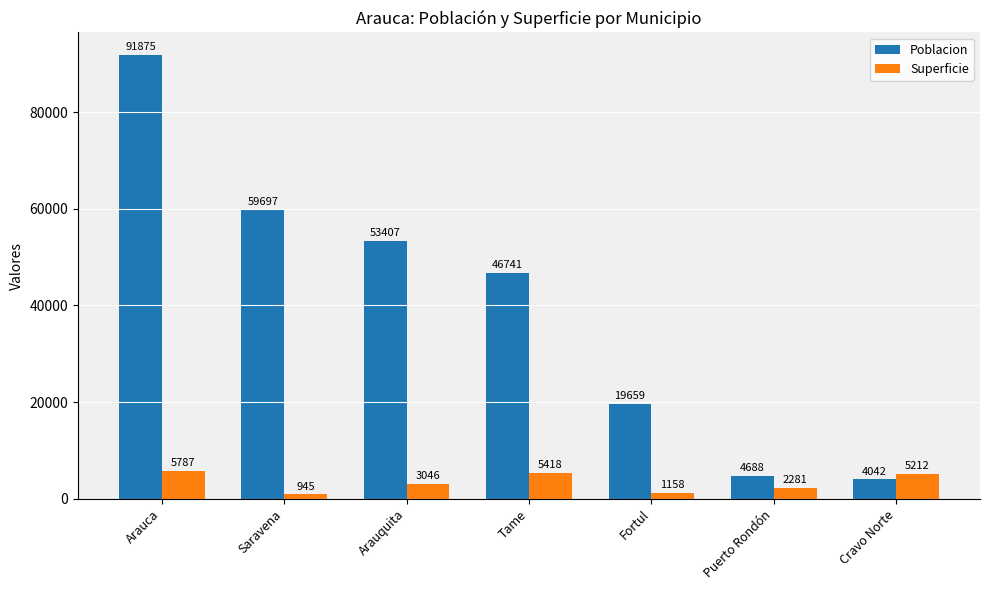

What is the difference between the maximum and minimum values in the Poblacion series?

87833.0